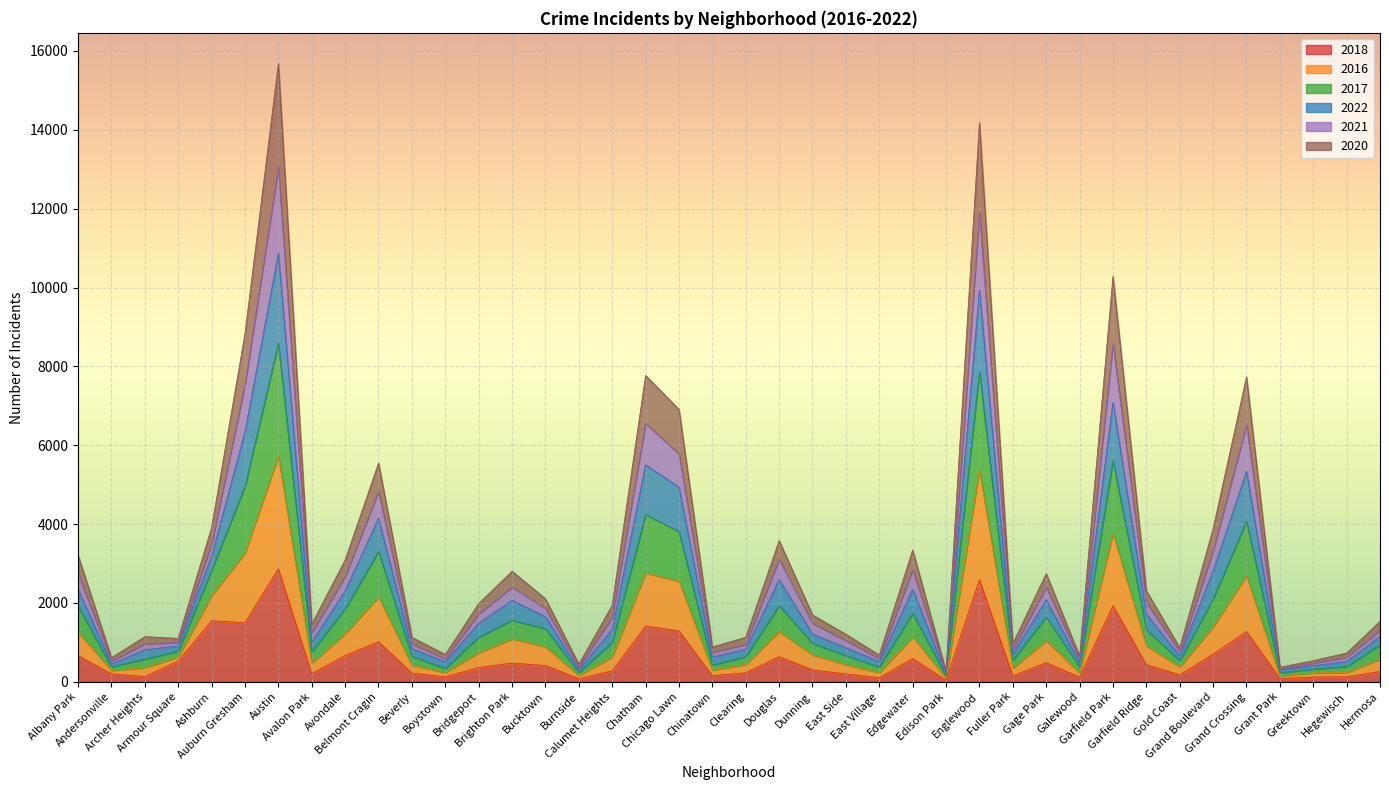

What is the total value across all series at Brighton Park?

2804